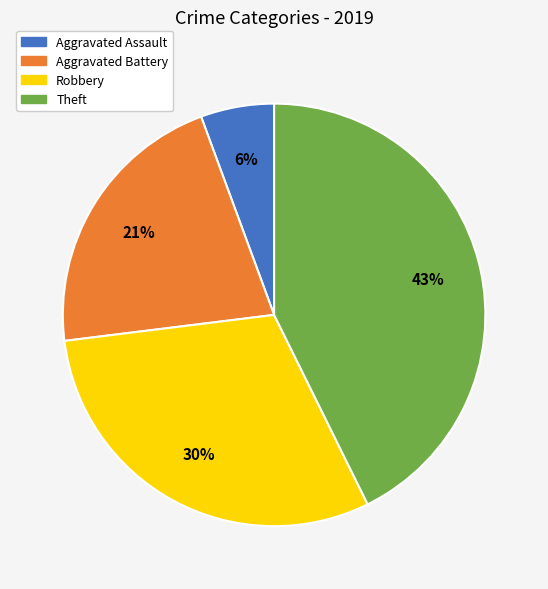

Does Aggravated Battery account for over 50% of the chart?

No